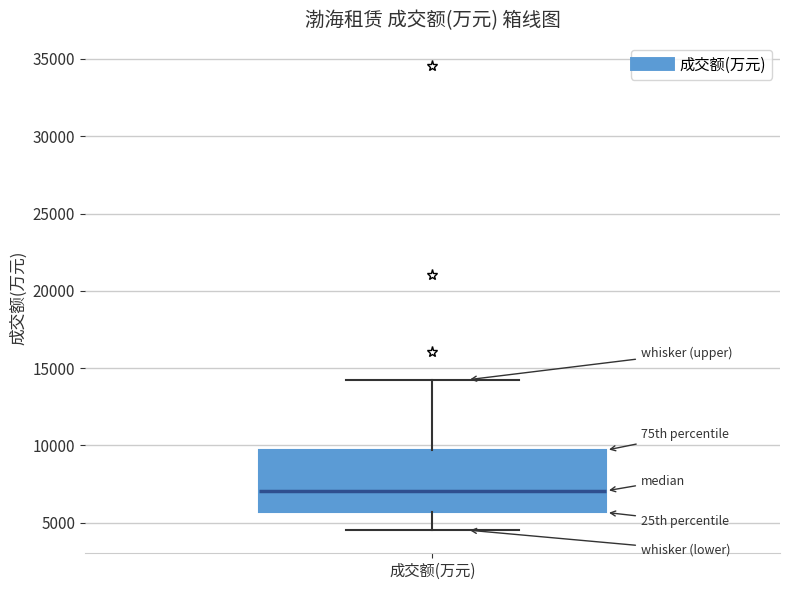

Read this box plot against the y-axis: the position of the median line, the range covered by the box, and the ends of both whiskers. The values are not printed on the chart, so give them approximately, as read against the axis.

median 7000, box 5500 to 9500, whiskers 4500 to 14000